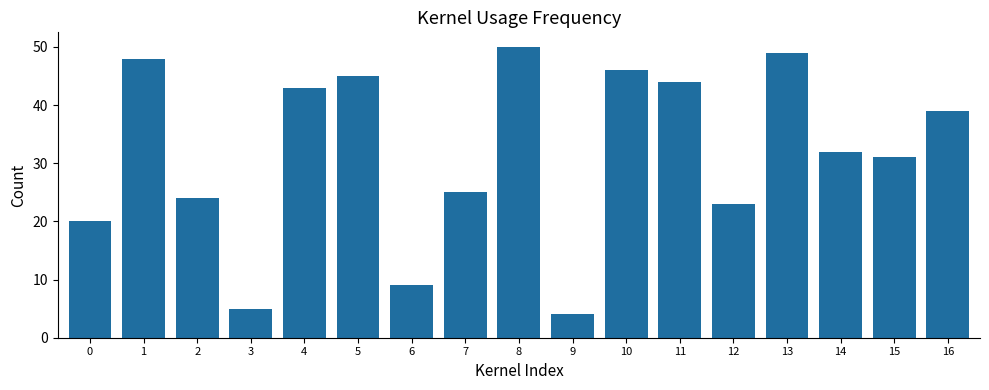

What is the change in value from 2 to 15?

+7